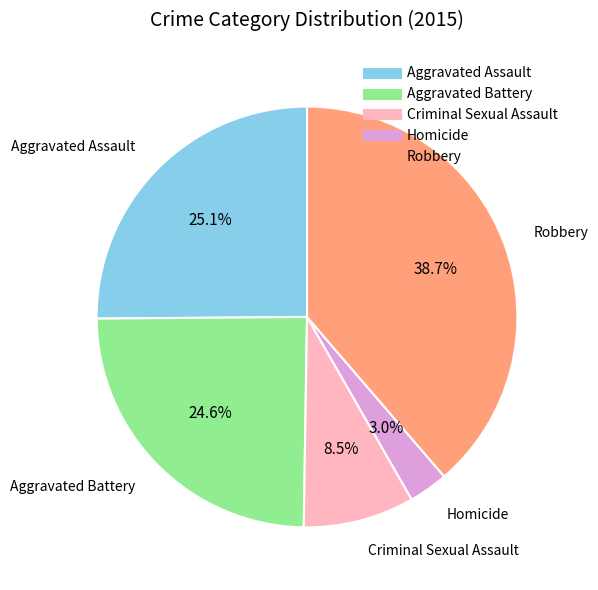

The Aggravated Battery slice represents 25% of the pie. True or false?

True